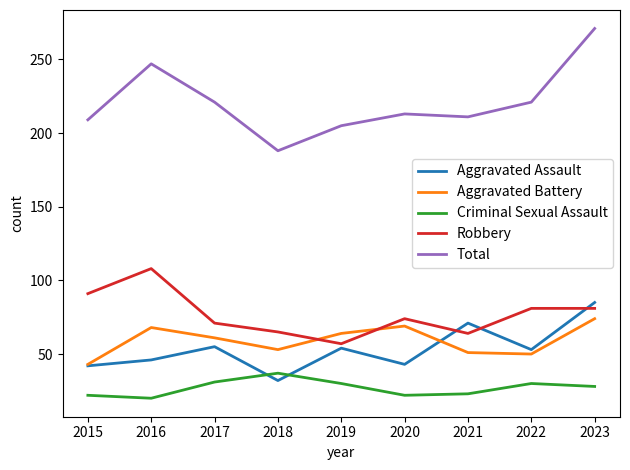

Which category has the lowest value in the Aggravated Assault series?

2018